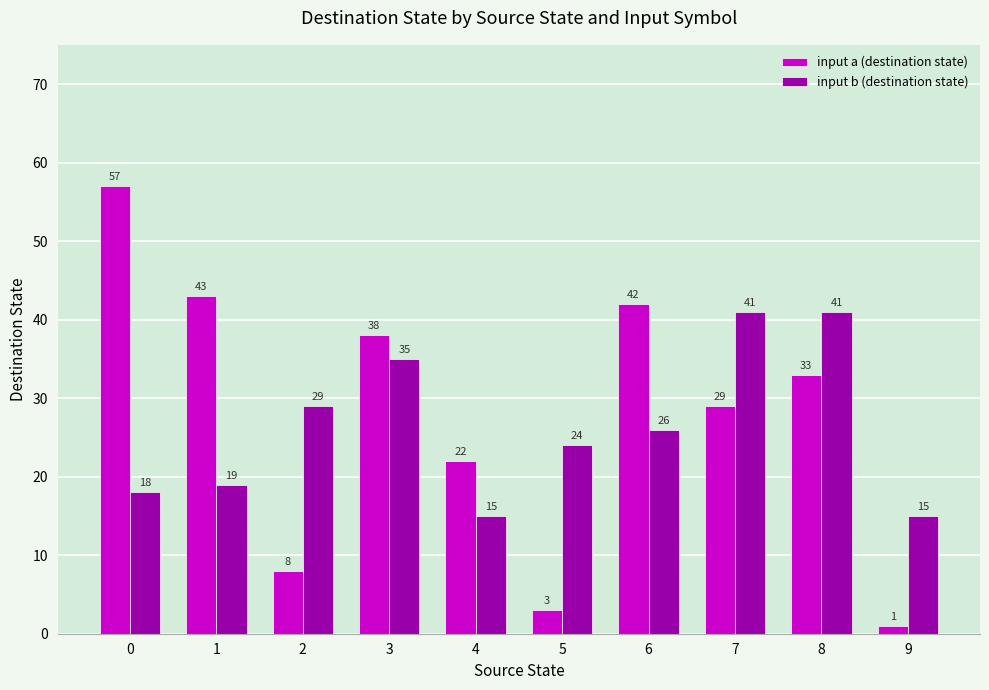

Rank the series at 1 from lowest to highest value.

input b (destination state), input a (destination state)